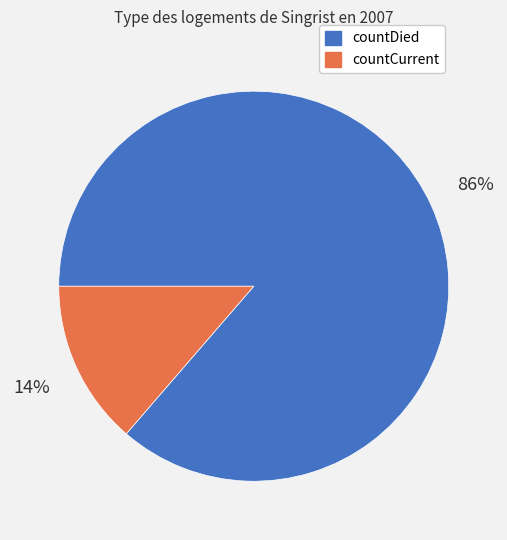

To the nearest percent, what portion does countDied represent?

86%